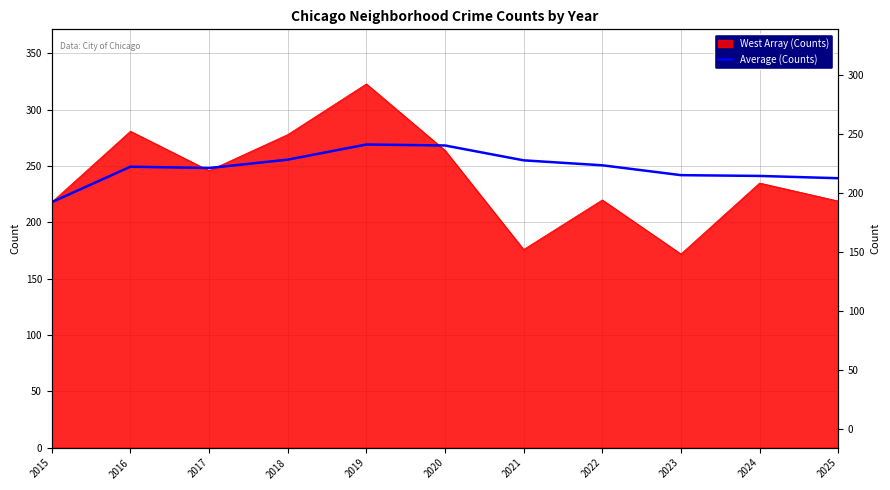

Where is the first local maximum?

2016